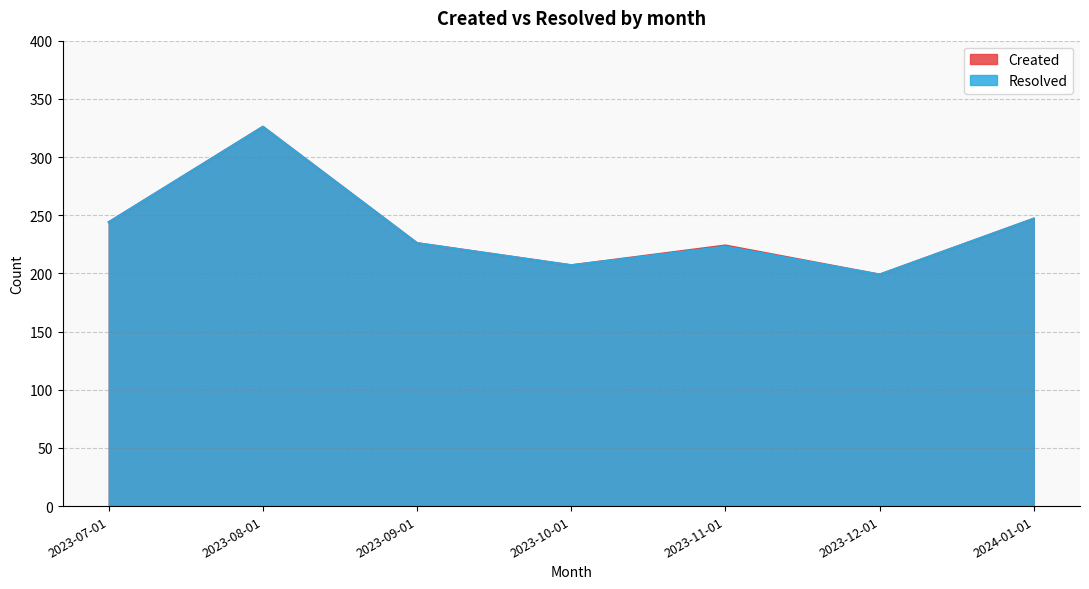

Which has a higher value, 2023-09-01 or 2023-08-01?

2023-08-01